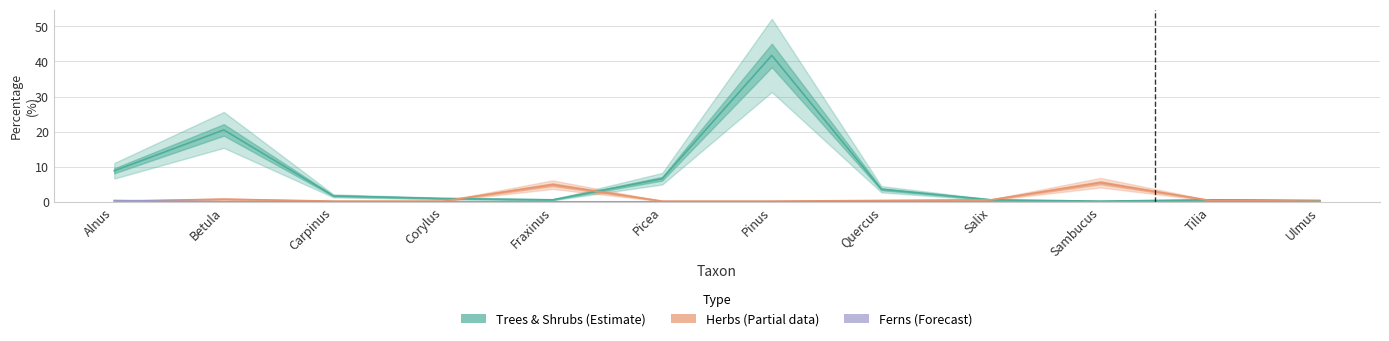

After their last crossing, which series has the higher values: Ferns or Herbs?

Herbs